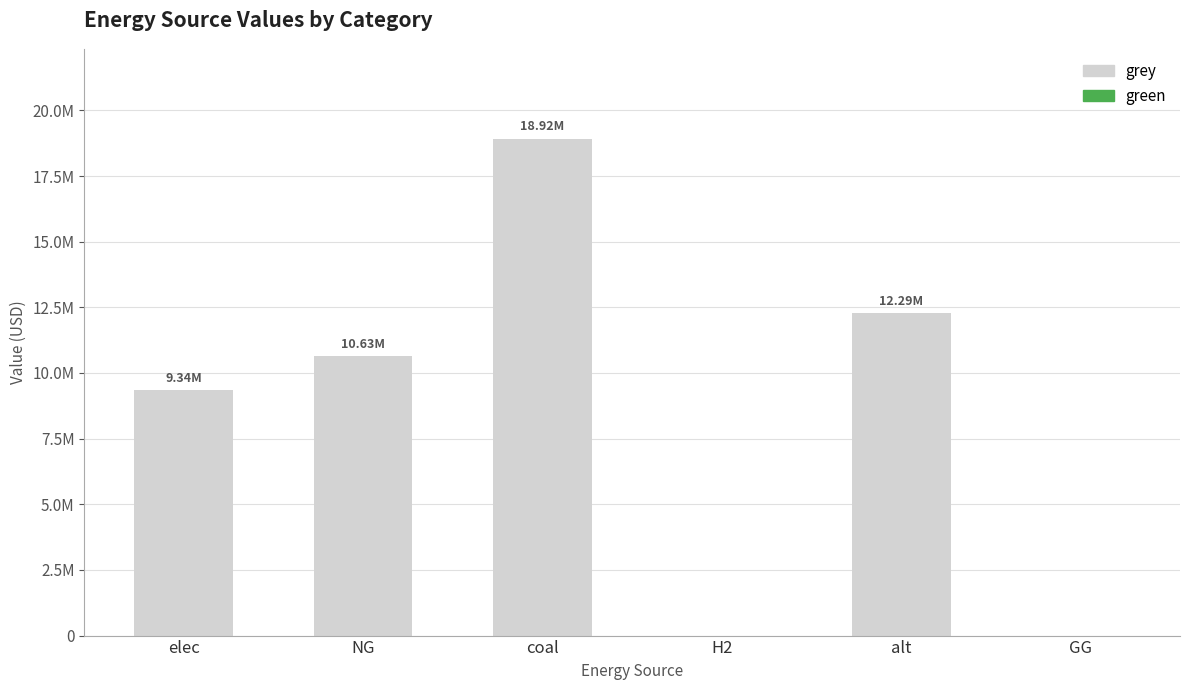

What position from the left is H2?

4